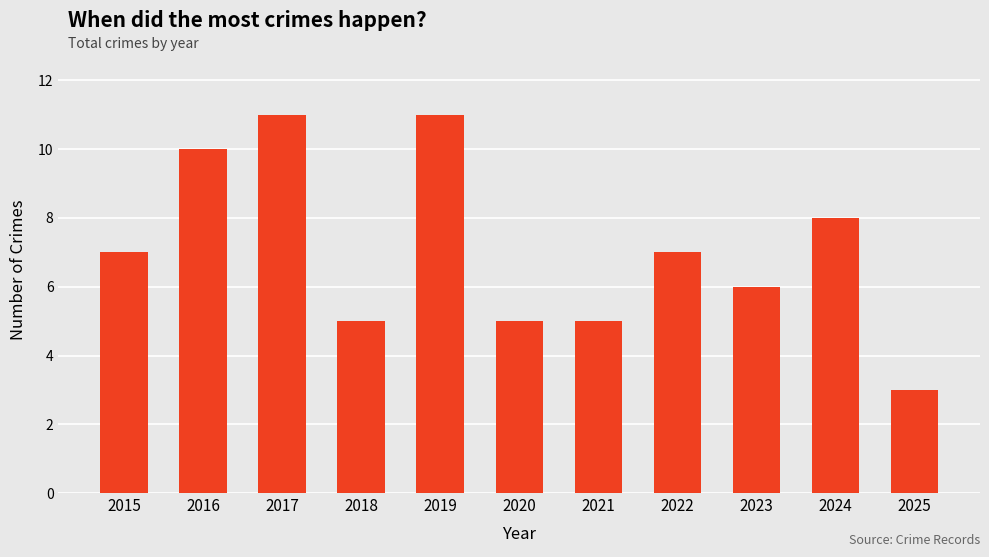

What is the minimum value shown in the chart?

3